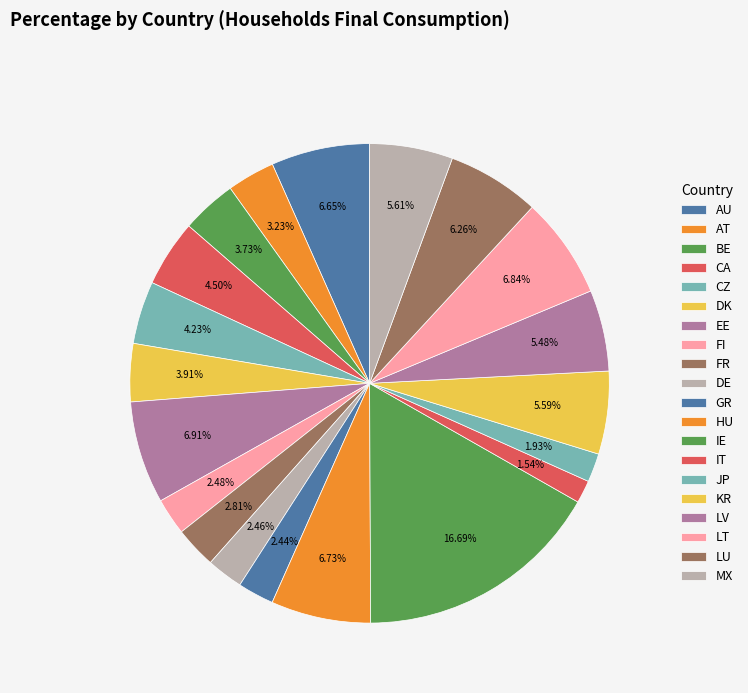

Count the number of slices in the pie.

20